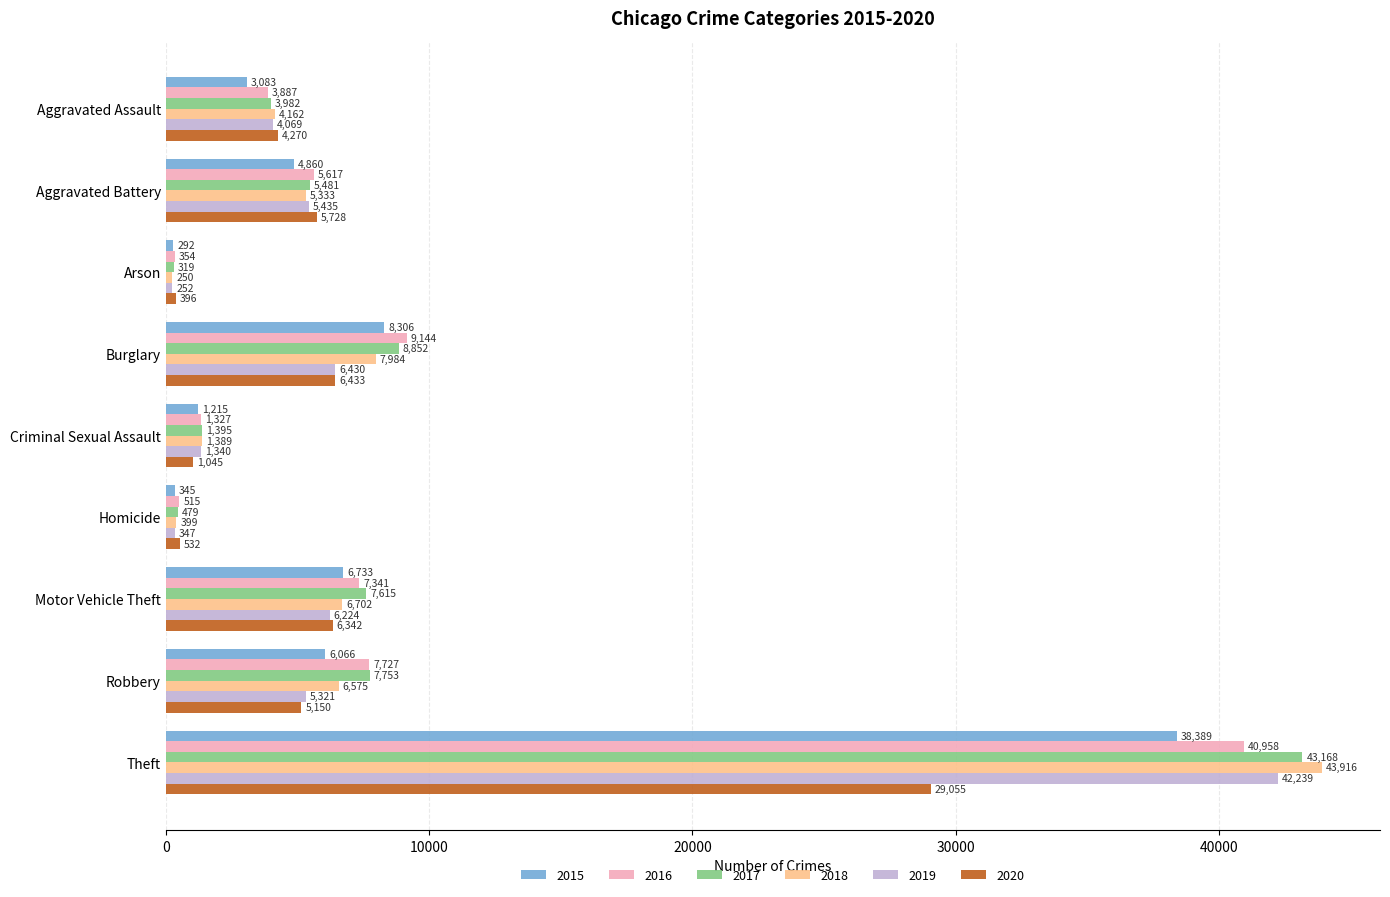

At how many categories does at least one series exceed 5315?

5